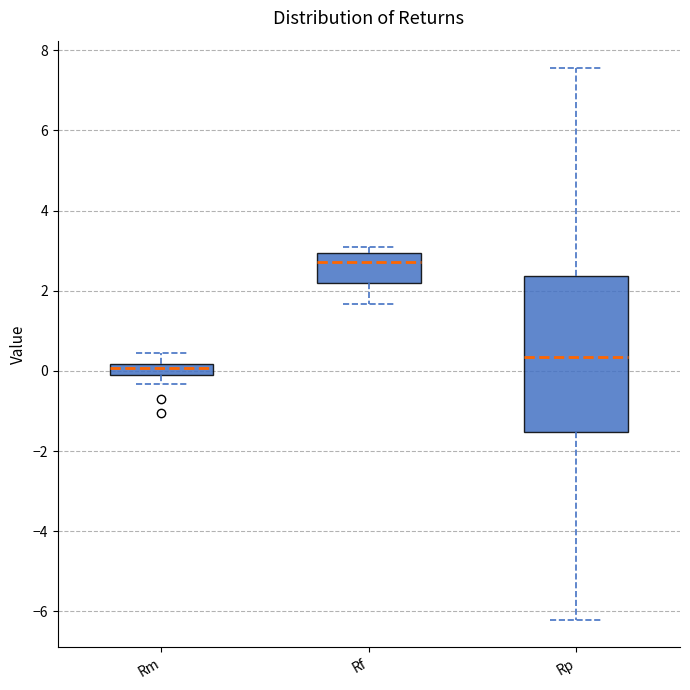

Where is the upper edge of the box for Rm on the y-axis? The values are not printed on the chart, so give them approximately, as read against the axis.

0.2